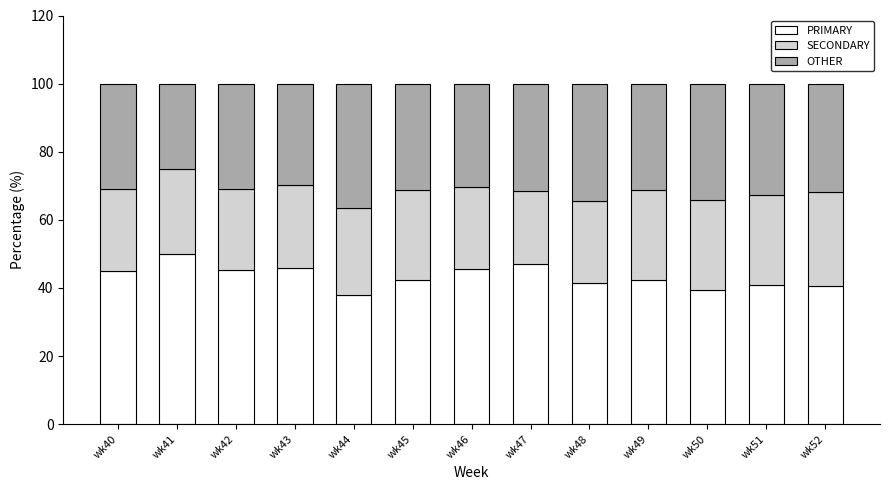

What is the average value of the PRIMARY series?

43.3